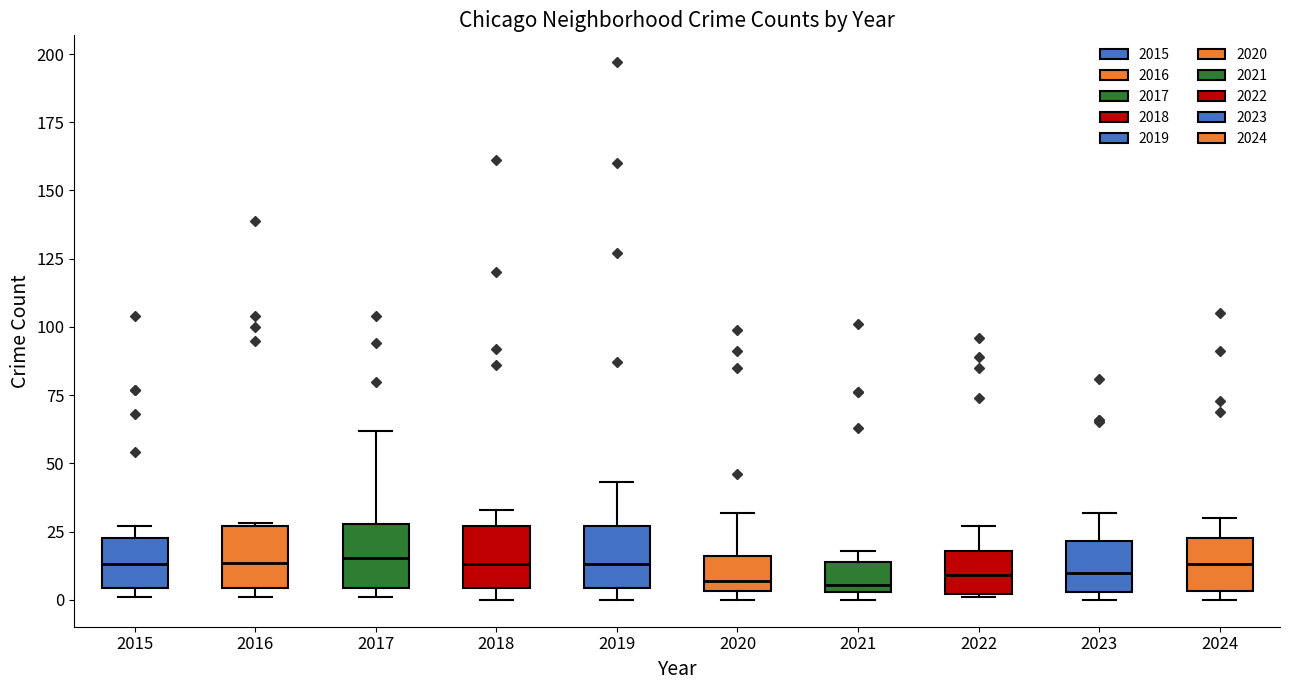

Reading left to right, transcribe this box plot: for each box, give where its median line is, the range the box spans, and where its two whiskers end, as read against the y-axis. The values are not printed on the chart, so give them approximately, as read against the axis.

2015: median 15, box 5 to 25, whiskers 0 to 25 (just above the box's upper edge)
2016: median 15, box 5 to 25, whiskers 0 to 30
2017: median 15, box 5 to 30, whiskers 0 to 60
2018: median 15, box 5 to 25, whiskers 0 to 35
2019: median 15, box 5 to 25, whiskers 0 to 45
2020: median 5 (just above the box's lower edge), box 5 to 15, whiskers 0 to 30
2021: median 5 (just above the box's lower edge), box 5 to 15, whiskers 0 to 20
2022: median 10, box 0 to 20, whiskers 0 to 25
2023: median 10, box 5 to 20, whiskers 0 to 30
2024: median 15, box 5 to 25, whiskers 0 to 30